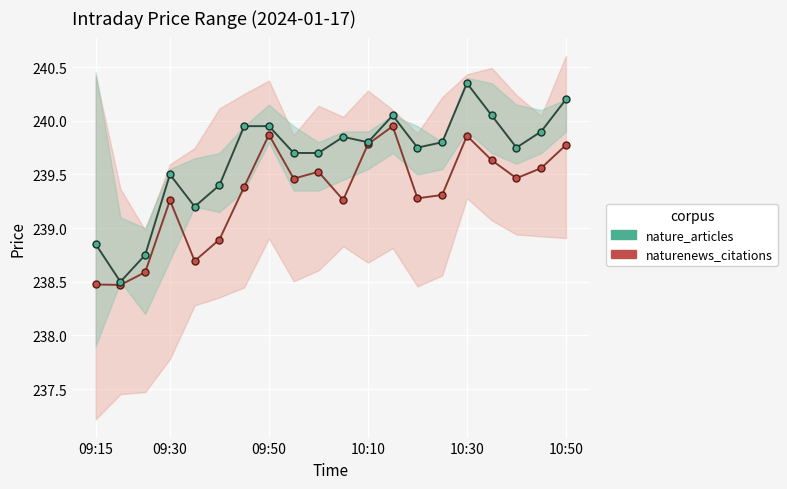

Read the naturenews_citations value at 16.

239.6